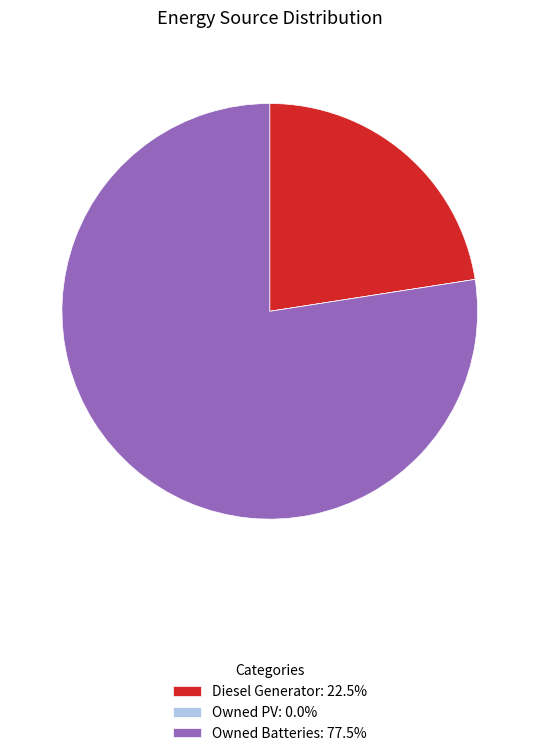

Combined, do Owned Batteries: 77.5% and Diesel Generator: 22.5% account for over 50%?

Yes